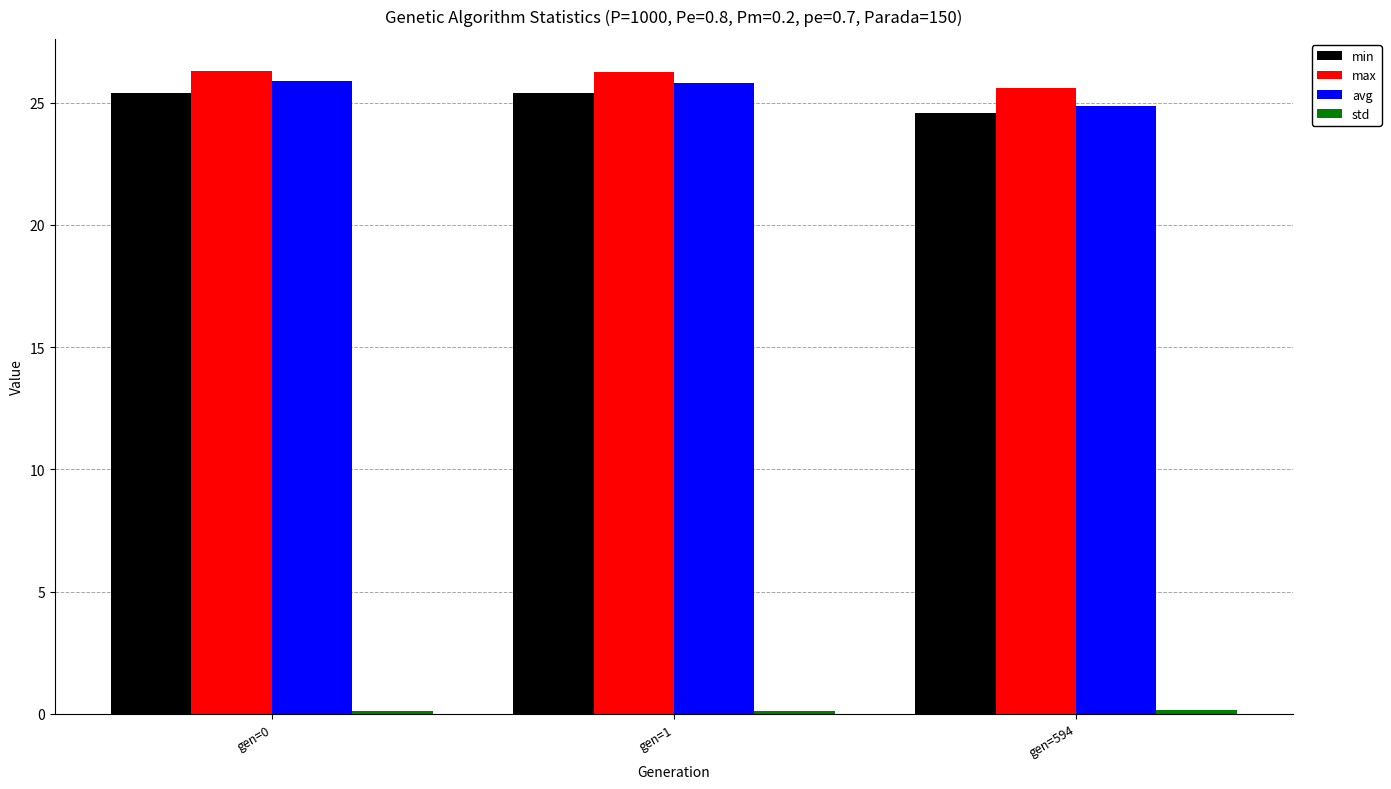

The avg series shows 40.8 at gen=1. True or false?

False